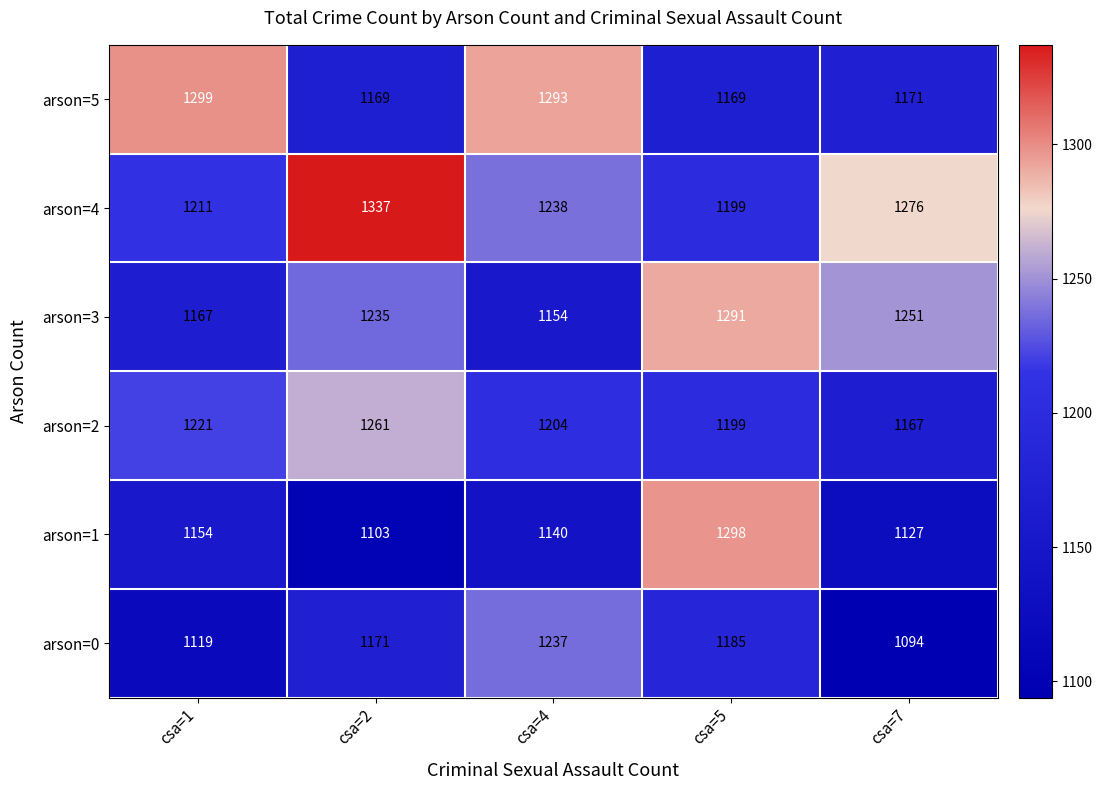

At how many categories does at least one series exceed 1286?

4